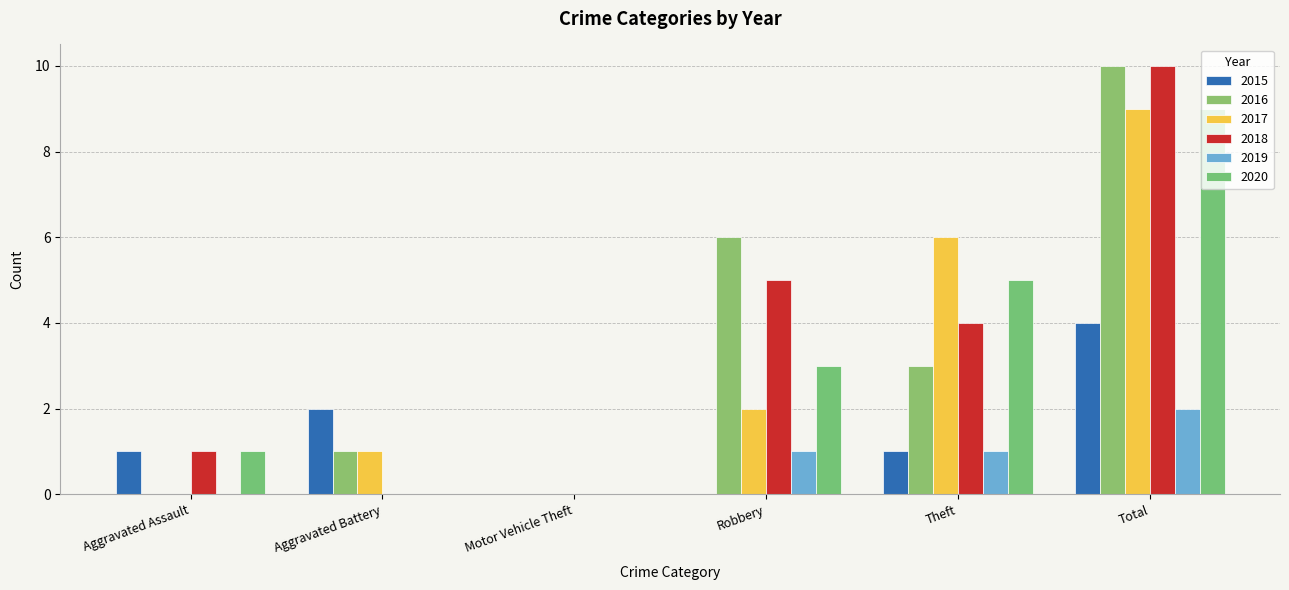

What is the spread (max minus min) of values at Aggravated Assault?

1